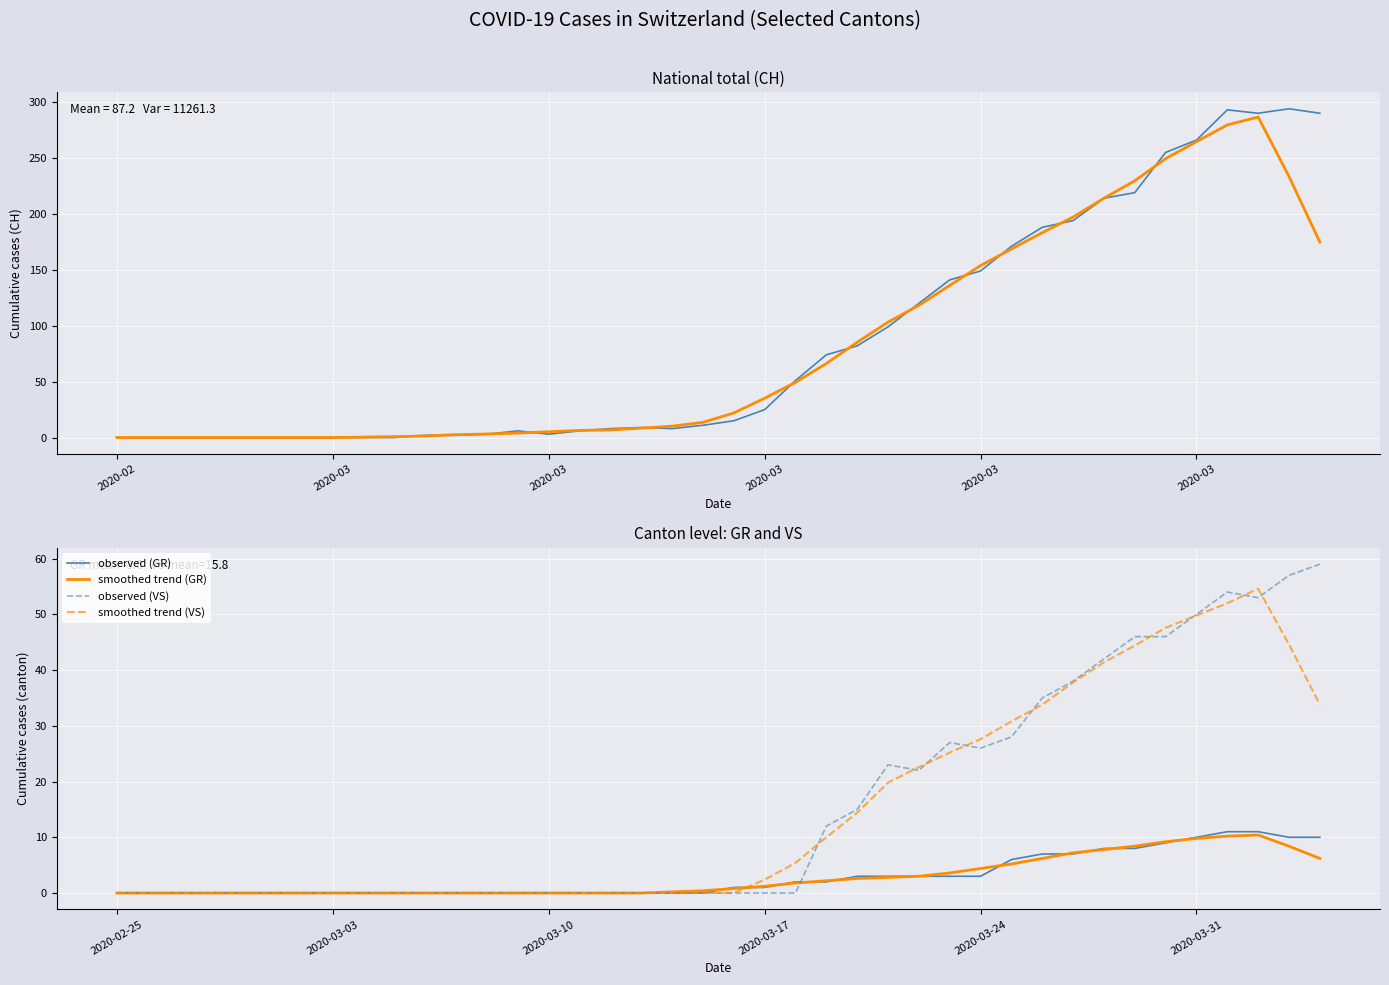

Reading left to right, what are all the values shown in this chart?

observed (CH national): 0.0	0.0	0.0	0.0	0.0	0.0	0.0	0.0	0.0	0.0	2.0	2.0	3.0	6.0	3.0	6.0	8.0	9.0	8.0	11.0	15.0	25.0	51.0	74.0	82.0	99.0	120.0	141.0	149.0	171.0	188.0	194.0	214.0	219.0	255.0	266.0	293.0	290.0	294.0	290.0
smoothed trend: 0.0	0.0	0.0	0.0	0.0	0.0	0.0	0.0	0.4	0.8	1.4	2.6	3.2	4.0	5.2	6.4	6.8	8.4	10.2	13.6	22.0	35.2	49.4	66.2	85.2	103.2	118.2	136.0	153.8	168.6	183.2	197.2	214.0	229.6	249.4	264.6	279.6	286.6	233.4	174.8
observed (GR): 0.0	0.0	0.0	0.0	0.0	0.0	0.0	0.0	0.0	0.0	0.0	0.0	0.0	0.0	0.0	0.0	0.0	0.0	0.0	0.0	1.0	1.0	2.0	2.0	3.0	3.0	3.0	3.0	3.0	6.0	7.0	7.0	8.0	8.0	9.0	10.0	11.0	11.0	10.0	10.0
smoothed trend (GR): 0.0	0.0	0.0	0.0	0.0	0.0	0.0	0.0	0.0	0.0	0.0	0.0	0.0	0.0	0.0	0.0	0.0	0.0	0.2	0.4	0.8	1.2	1.8	2.2	2.6	2.8	3.0	3.6	4.4	5.2	6.2	7.2	7.8	8.4	9.2	9.8	10.2	10.4	8.4	6.2
observed (VS): 0.0	0.0	0.0	0.0	0.0	0.0	0.0	0.0	0.0	0.0	0.0	0.0	0.0	0.0	0.0	0.0	0.0	0.0	0.0	0.0	0.0	0.0	0.0	12.0	15.0	23.0	22.0	27.0	26.0	28.0	35.0	38.0	42.0	46.0	46.0	50.0	54.0	53.0	57.0	59.0
smoothed trend (VS): 0.0	0.0	0.0	0.0	0.0	0.0	0.0	0.0	0.0	0.0	0.0	0.0	0.0	0.0	0.0	0.0	0.0	0.0	0.0	0.0	0.0	2.4	5.4	10.0	14.4	19.8	22.6	25.2	27.6	30.8	33.8	37.8	41.4	44.4	47.6	49.8	52.0	54.6	44.6	33.8